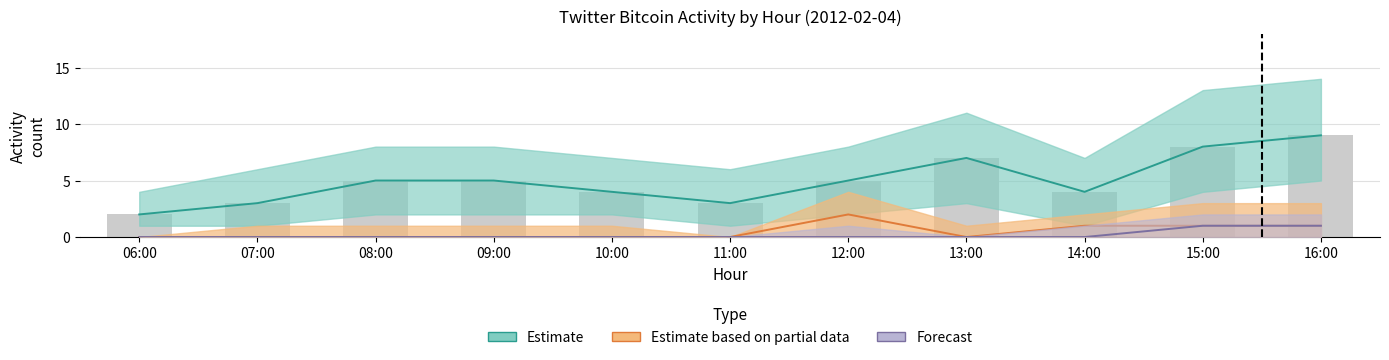

How many groups of bars are there?

11